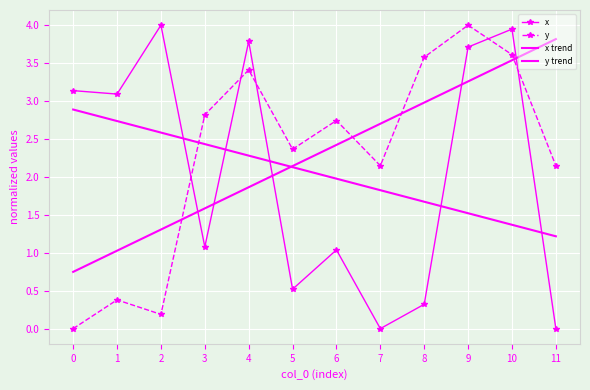

At how many categories does at least one series exceed 1?

12